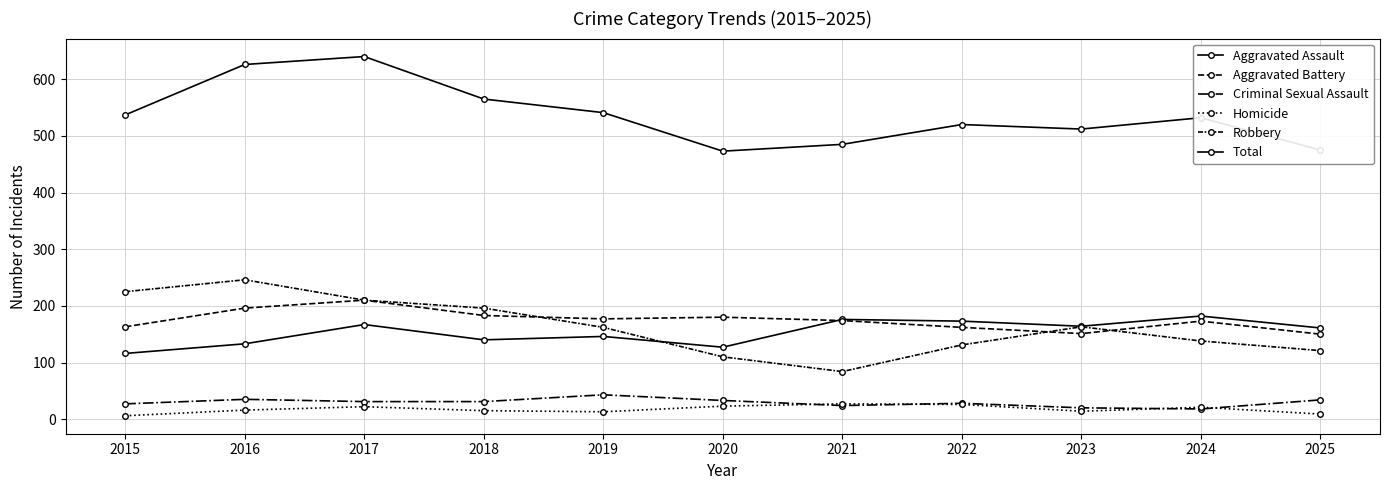

Which series has the widest spread of values?

Total